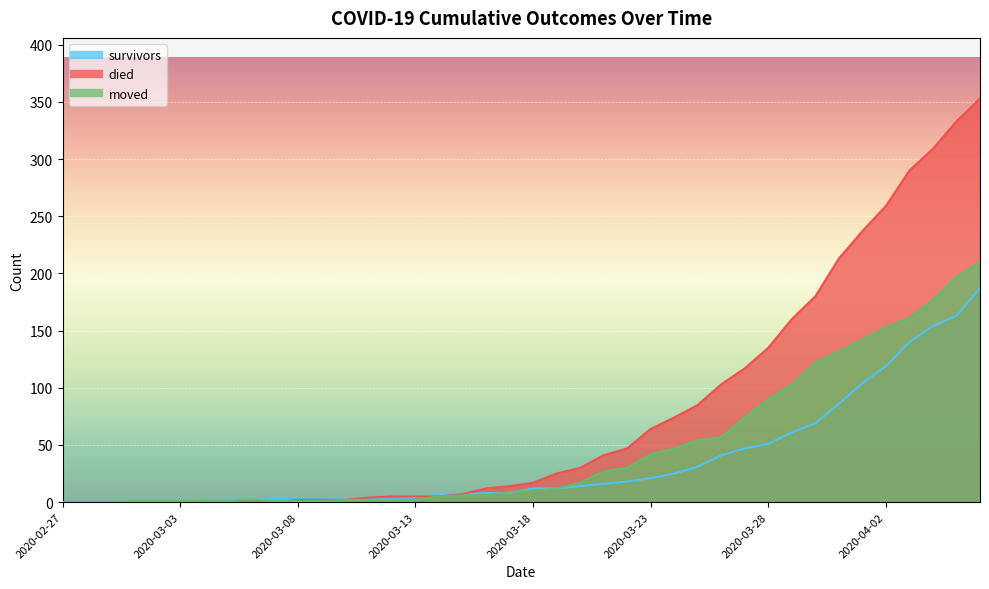

Between which two adjacent categories do moved and died first intersect?

2020-03-07 and 2020-03-08